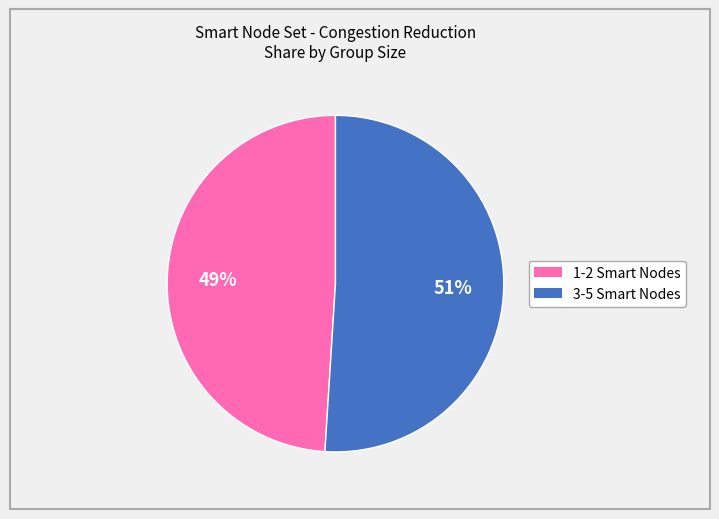

To the nearest percent, what is the average slice percentage?

50%